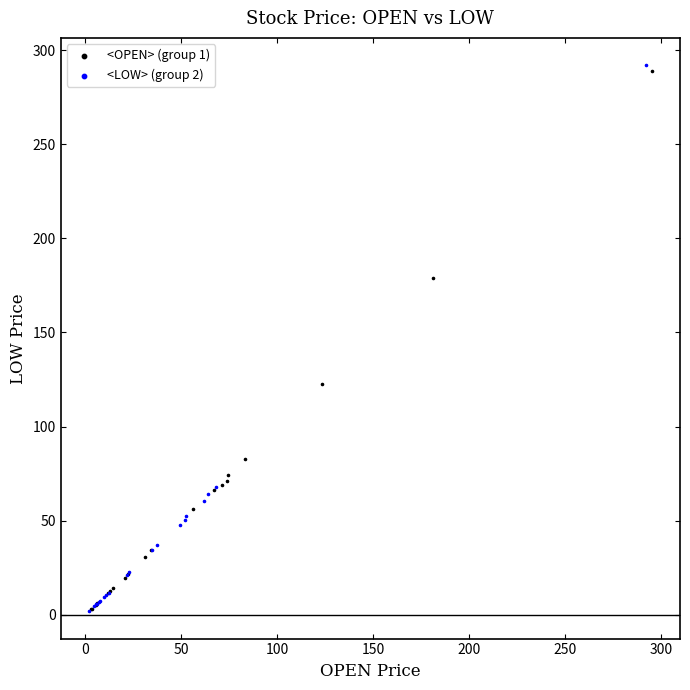

What are all the series names shown in the legend?

<OPEN> (group 1), <LOW> (group 2)